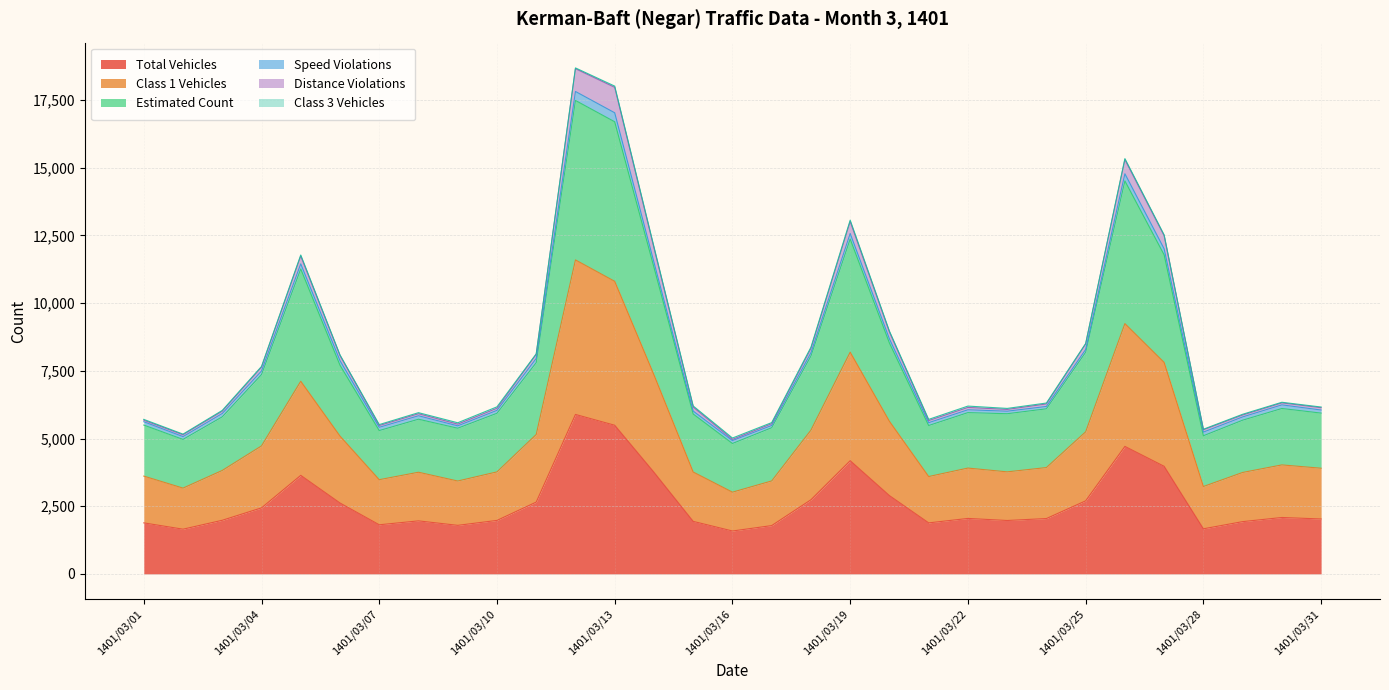

Does the chart have visible grid lines?

Yes